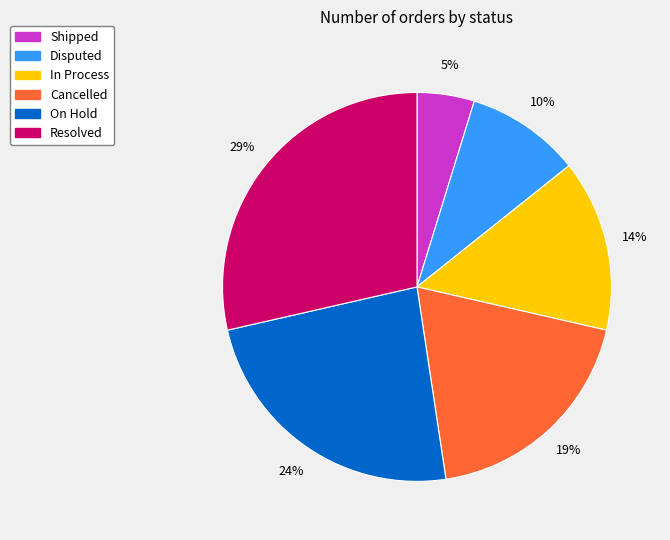

True or false: Cancelled accounts for 12% of the total.

False